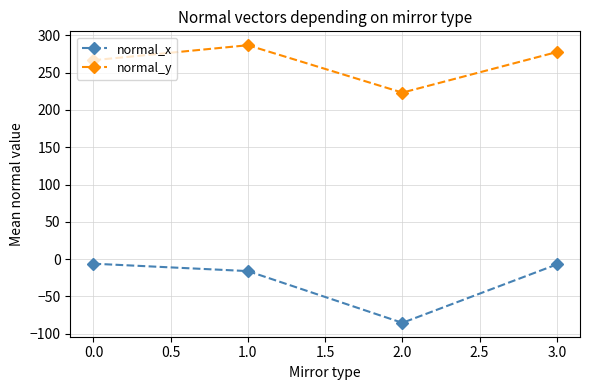

At how many categories does at least one series exceed 63?

4